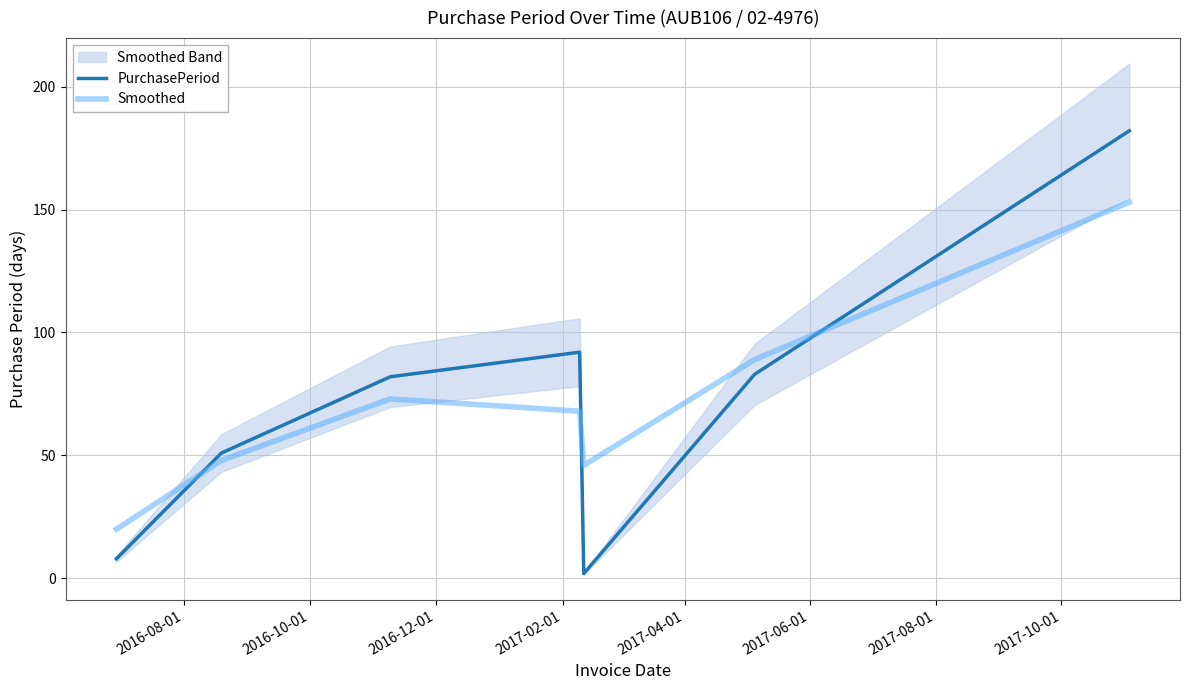

Which series has the largest total across all categories?

PurchasePeriod